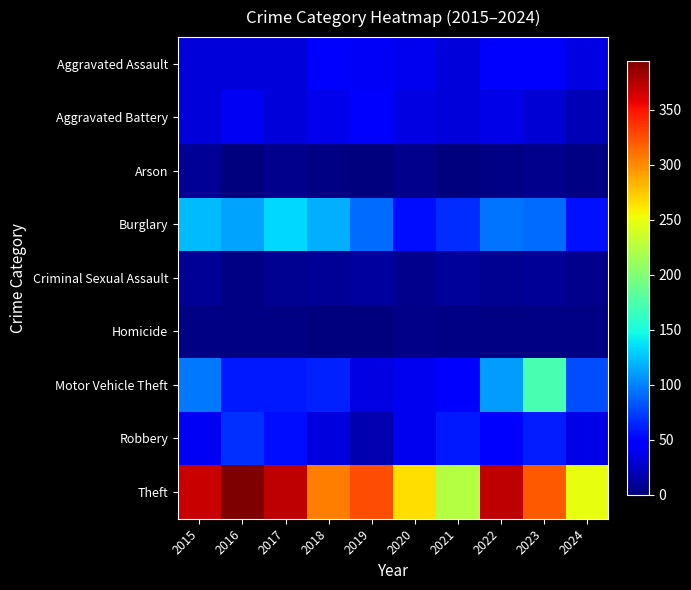

At how many categories does at least one series exceed 314?

6